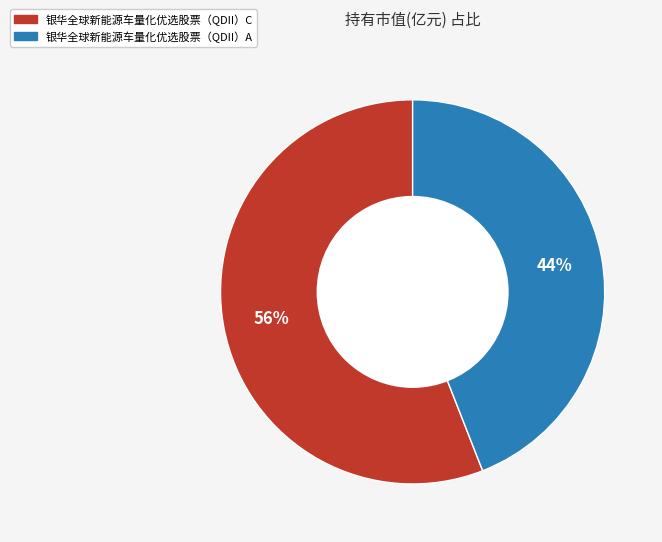

What is the smallest slice in the pie chart?

银华全球新能源车量化优选股票（QDII）A